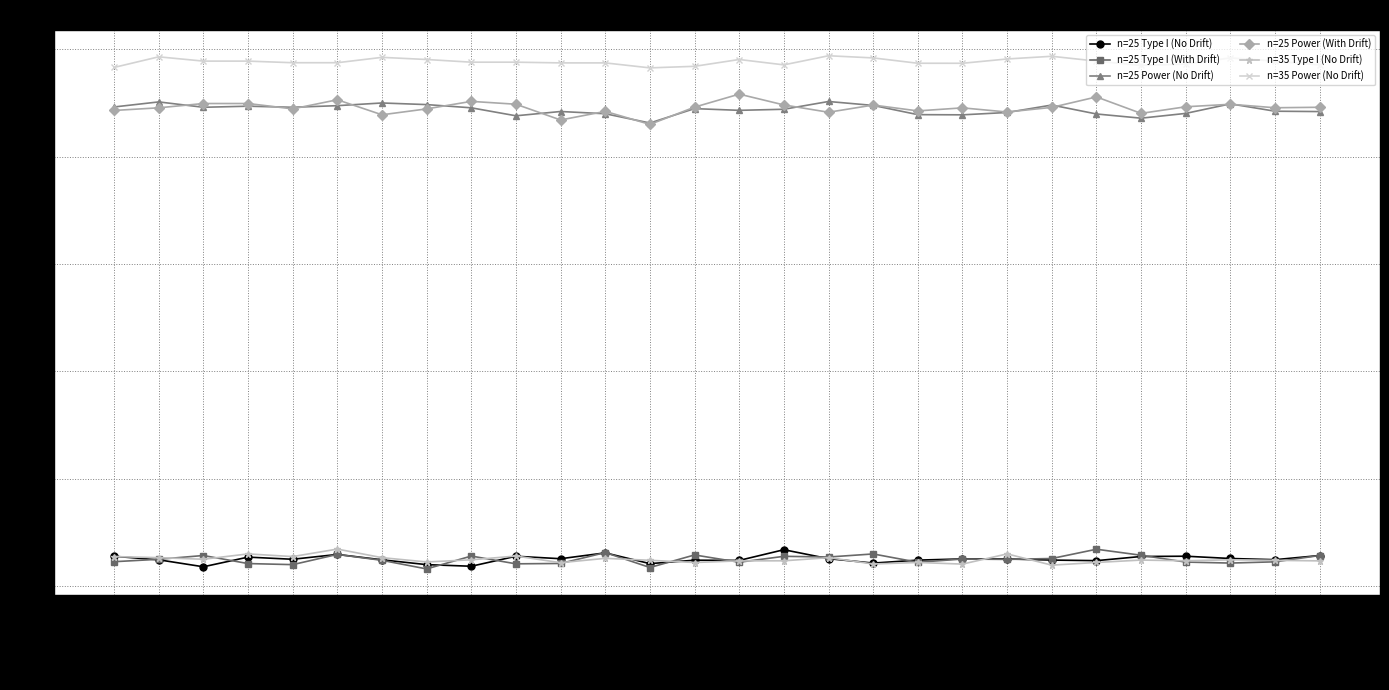

True or false: n=25 Type I (No Drift) has more than 1 points higher than both neighbors.

True